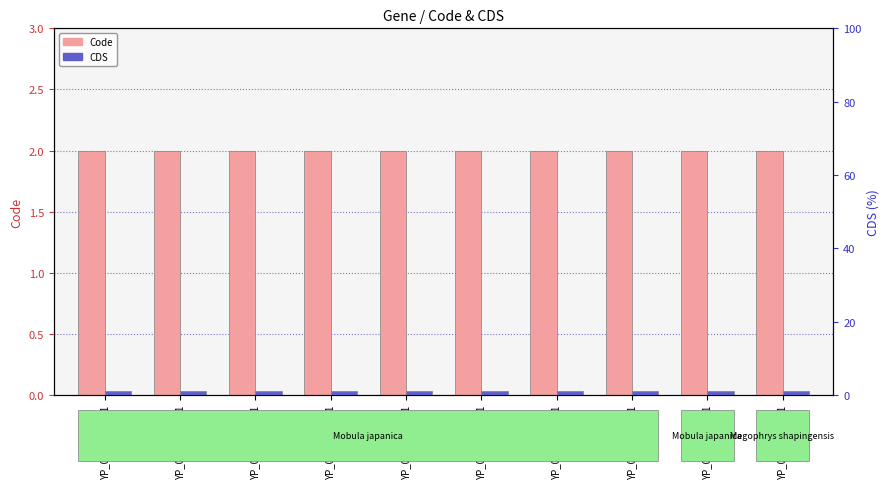

What is the lowest value of the CDS series?

1